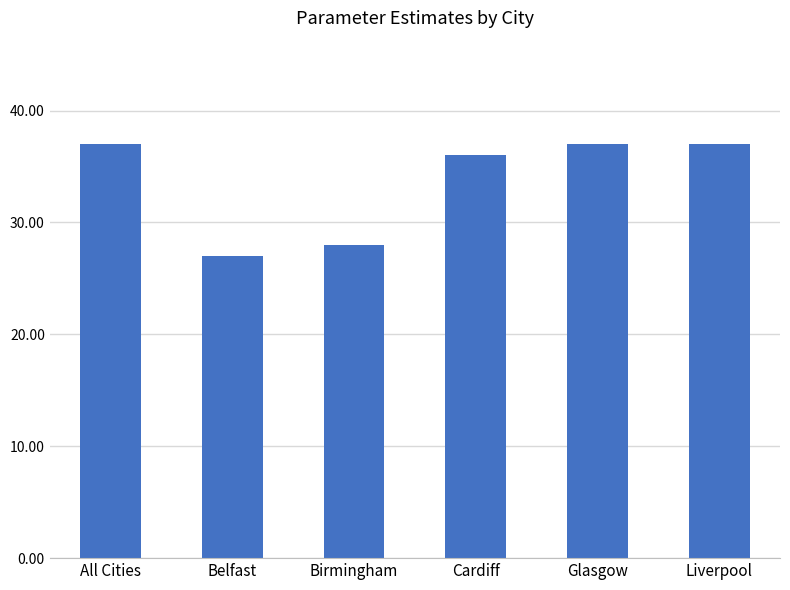

What is the ratio of the value at Liverpool to the value at Birmingham?

1.3